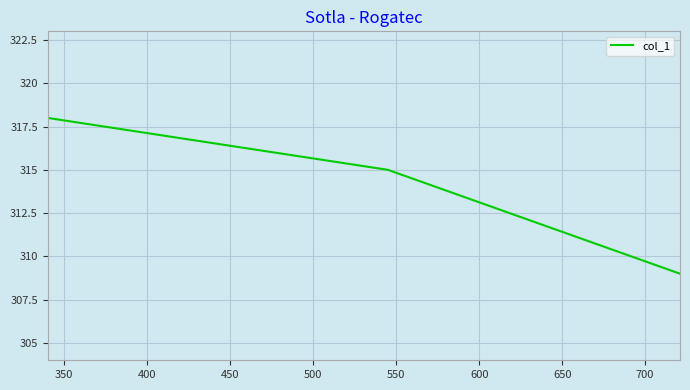

What is the maximum value shown in the chart?

318